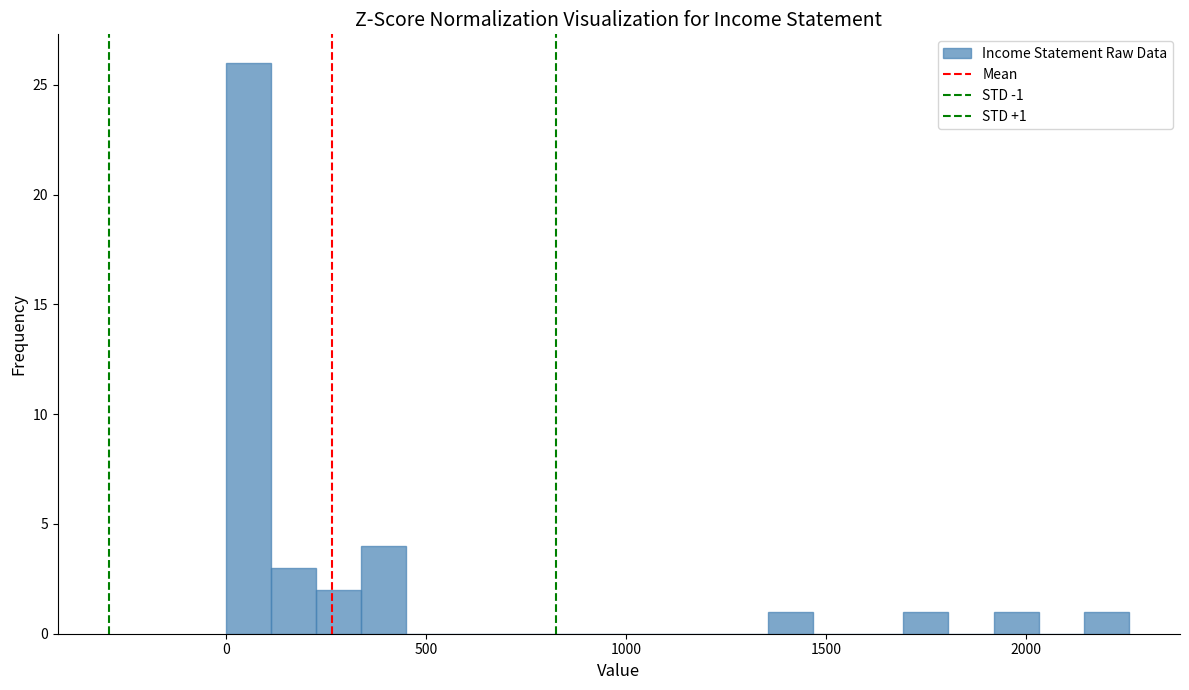

Around what value on the x-axis is the tallest bar? Give the approximate position of its centre, as read against the axis.

50